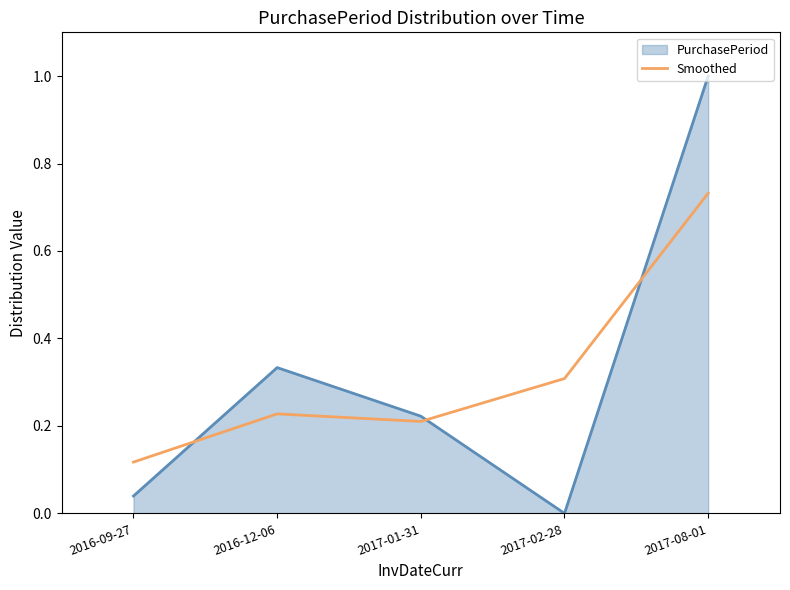

Count the number of data series in this chart.

2